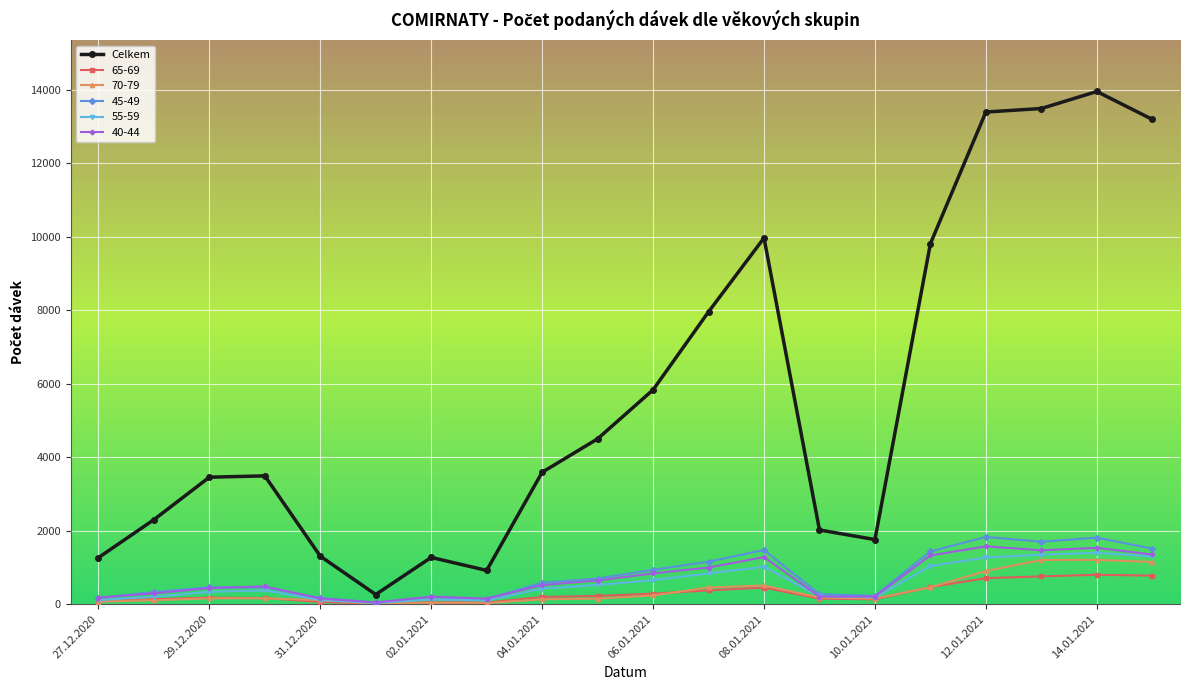

At how many categories does at least one series exceed 9480?

6